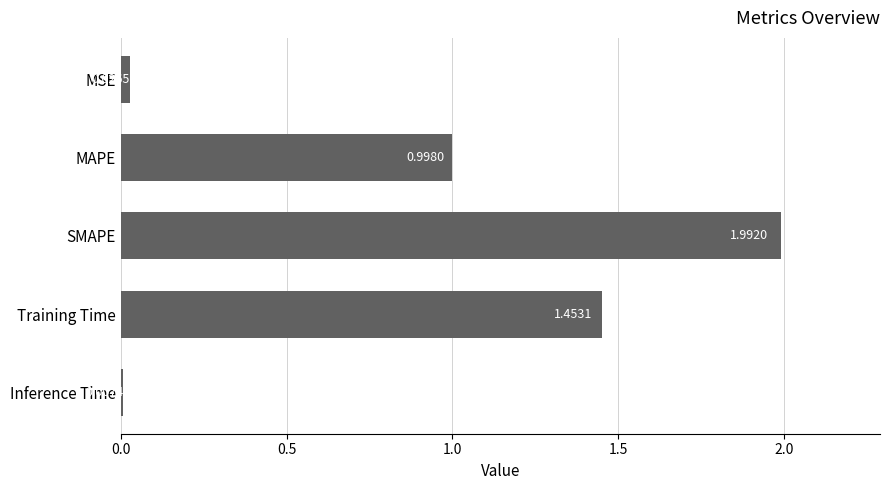

What is the difference between the second highest and second lowest values?

1.4